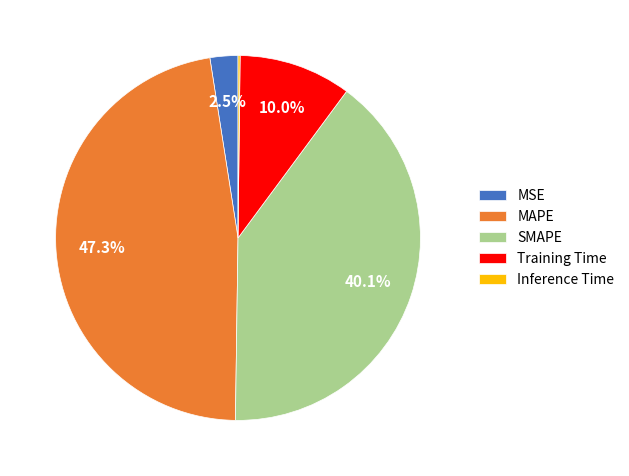

What percentage do SMAPE and Training Time together represent?

50.0%